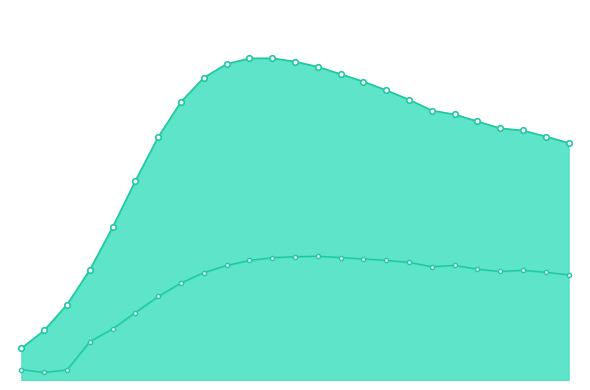

True or false: Total New HIV Infections and Lower New HIV Infections intersect in this chart.

False